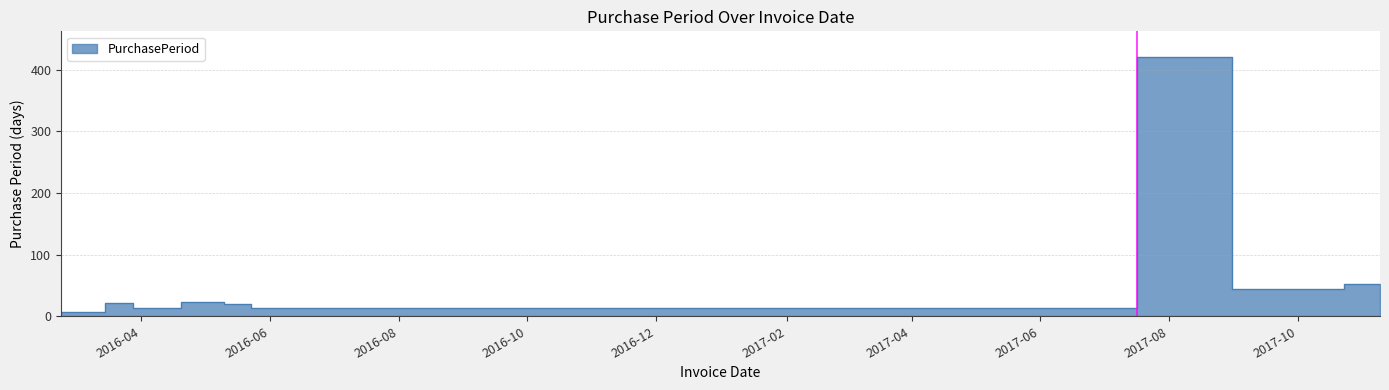

Reading left to right, transcribe all the data shown in this chart.

2016-02-23=7	2016-03-15=21	2016-03-28=13	2016-04-20=23	2016-05-10=20	2016-05-23=13	2017-07-17=420	2017-08-31=45	2017-10-23=53	2017-11-09=17